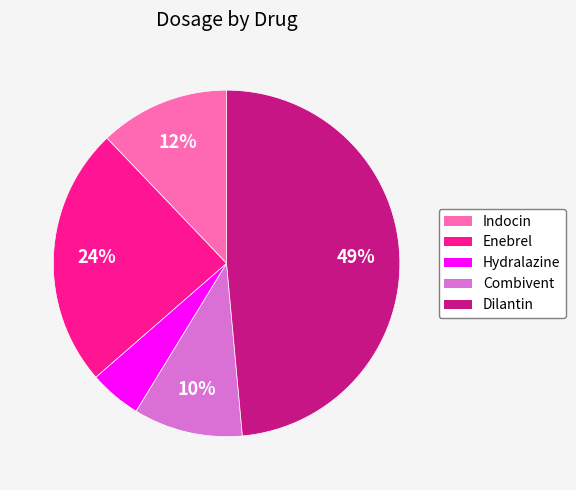

To the nearest percent, what is the average slice percentage?

20%